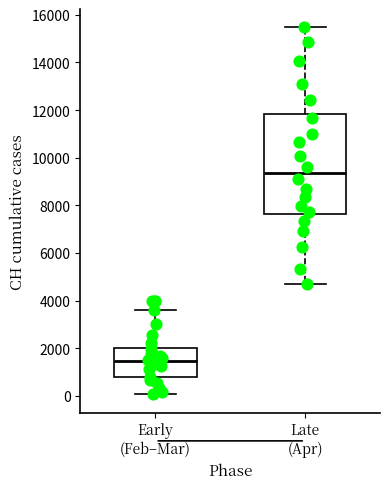

Which box's median line is the lowest?

Early (Feb–Mar)